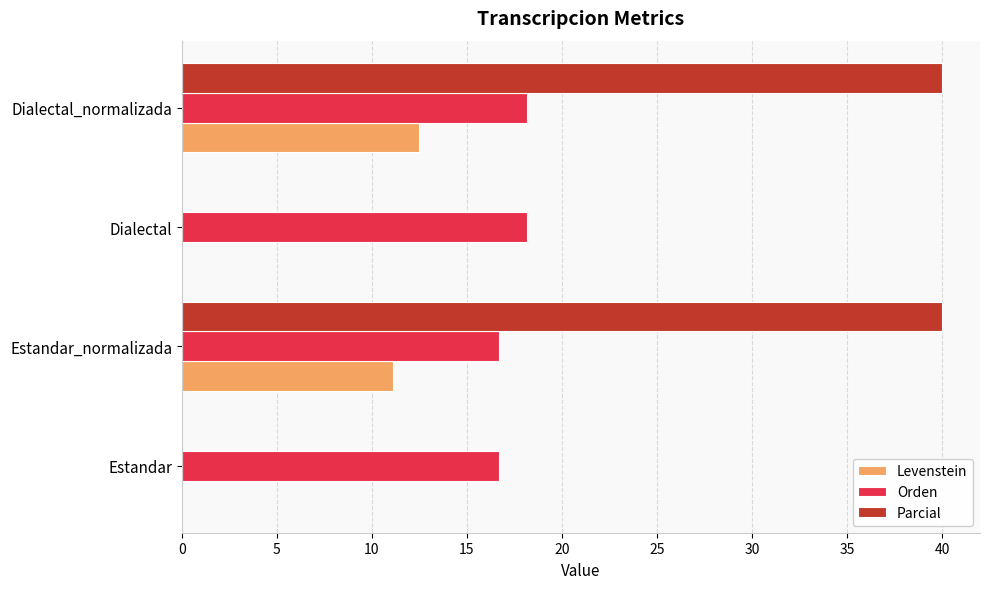

Is it true that Parcial equals -15.5 at Estandar?

False